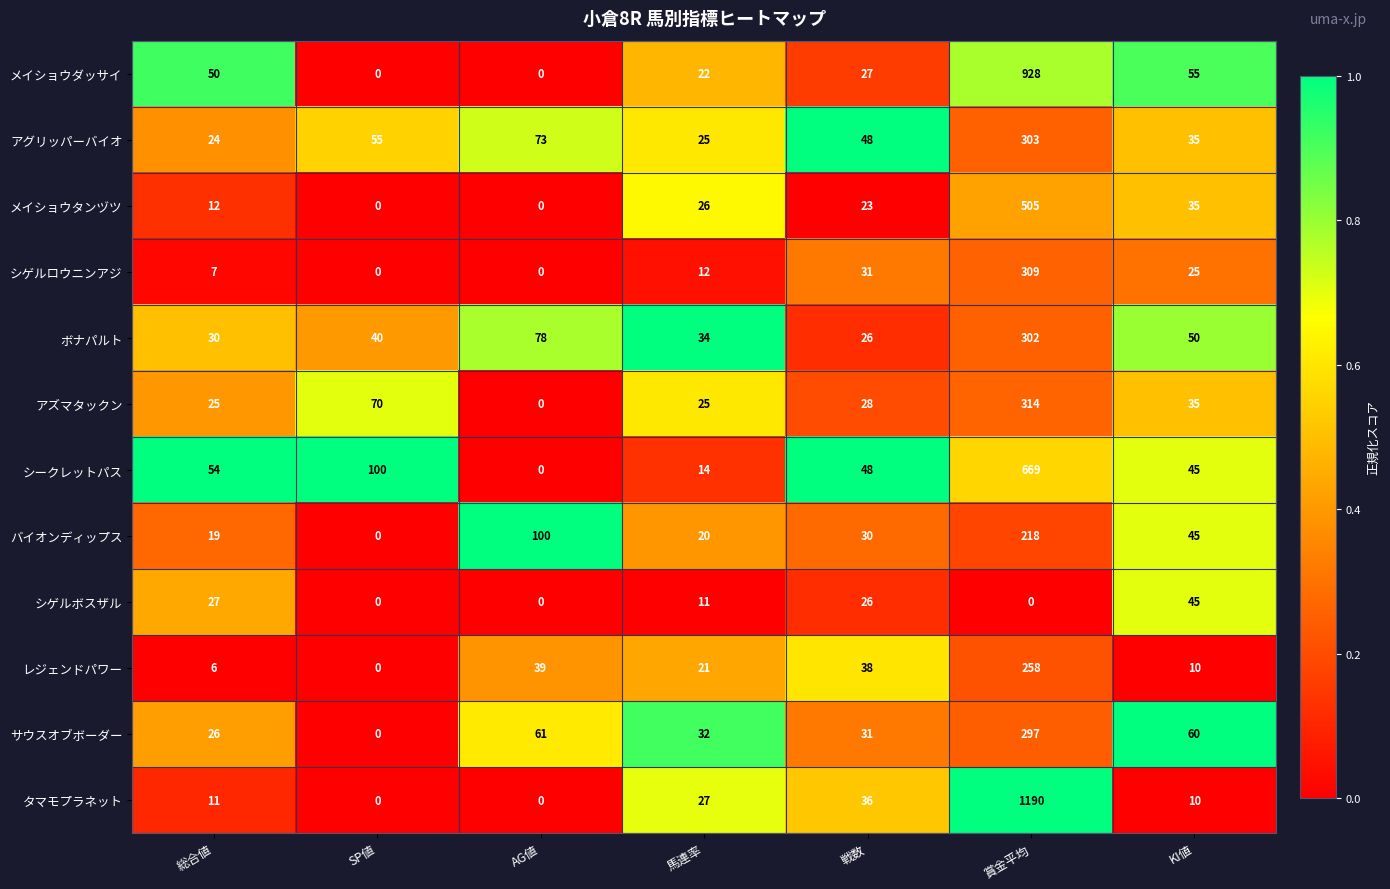

Which series has the largest total across all categories?

タマモプラネット